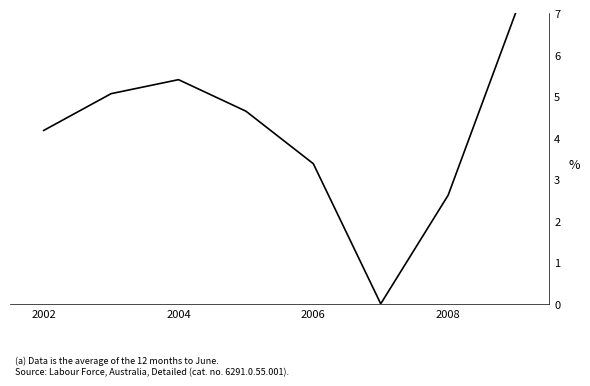

How many interior local peaks (higher than both neighbors) does the data have?

1